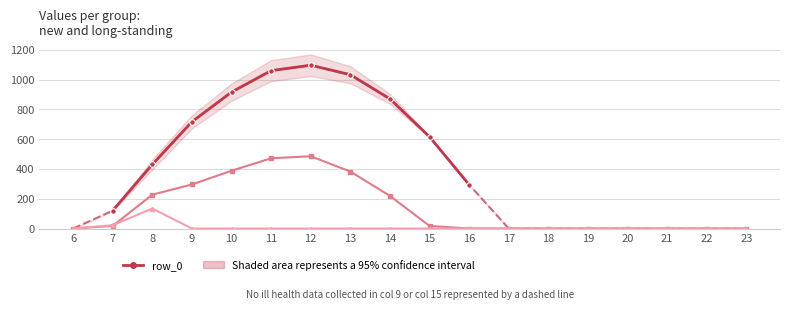

At which category is the sum across all series the highest?

12